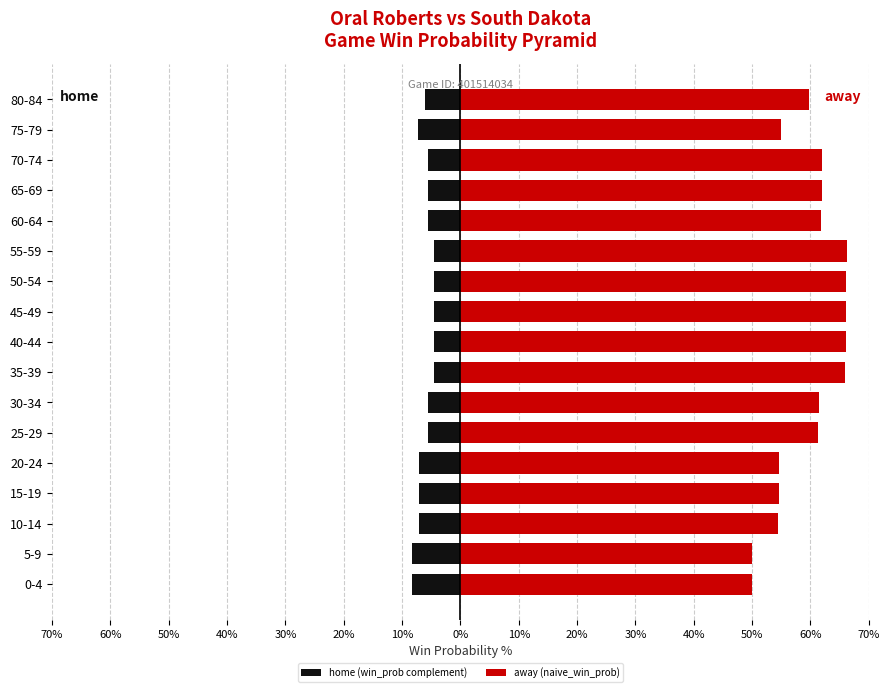

Reading left to right, what are all the values shown in this chart?

home (win_prob complement): -8.3	-8.3	-7.1	-7.1	-7.1	-5.5	-5.5	-4.6	-4.6	-4.6	-4.6	-4.6	-5.5	-5.5	-5.5	-7.3	-6.1
away (naive_win_prob): 50.0	50.0	54.5	54.5	54.6	61.3	61.5	65.9	66.1	66.1	66.2	66.2	61.8	61.9	61.9	54.9	59.8